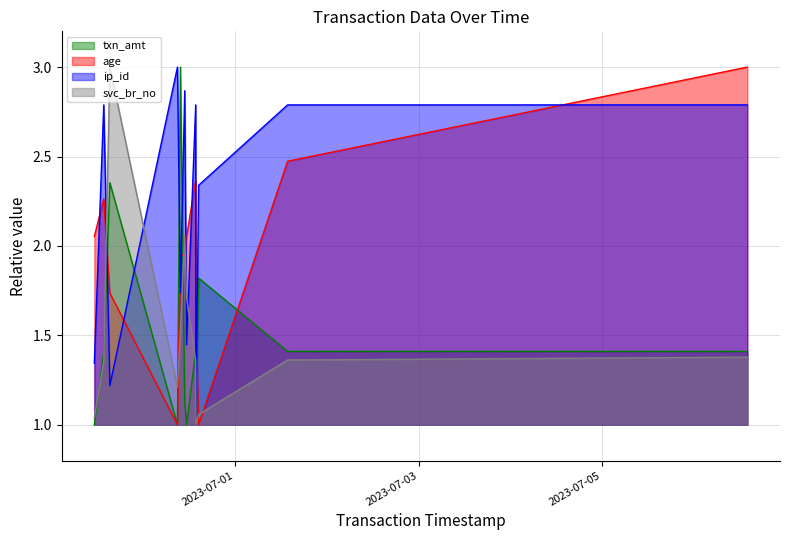

Count the number of data series in this chart.

4